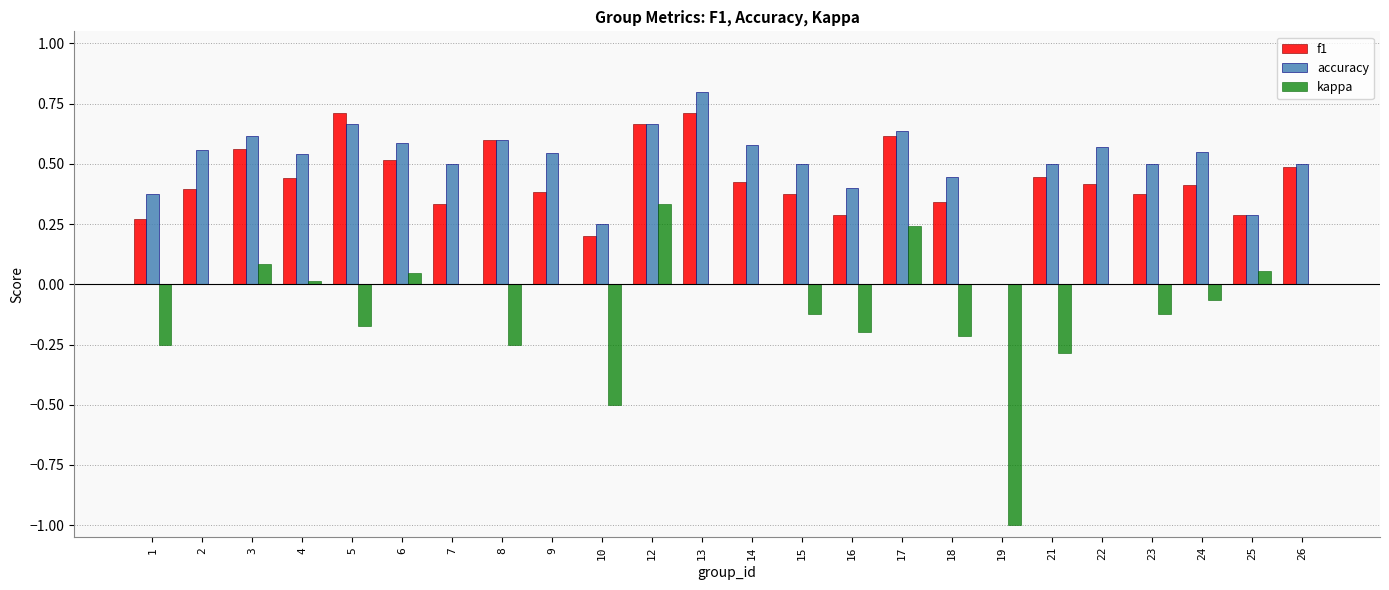

What is the sum of the accuracy values at 6 and 15?

1.1